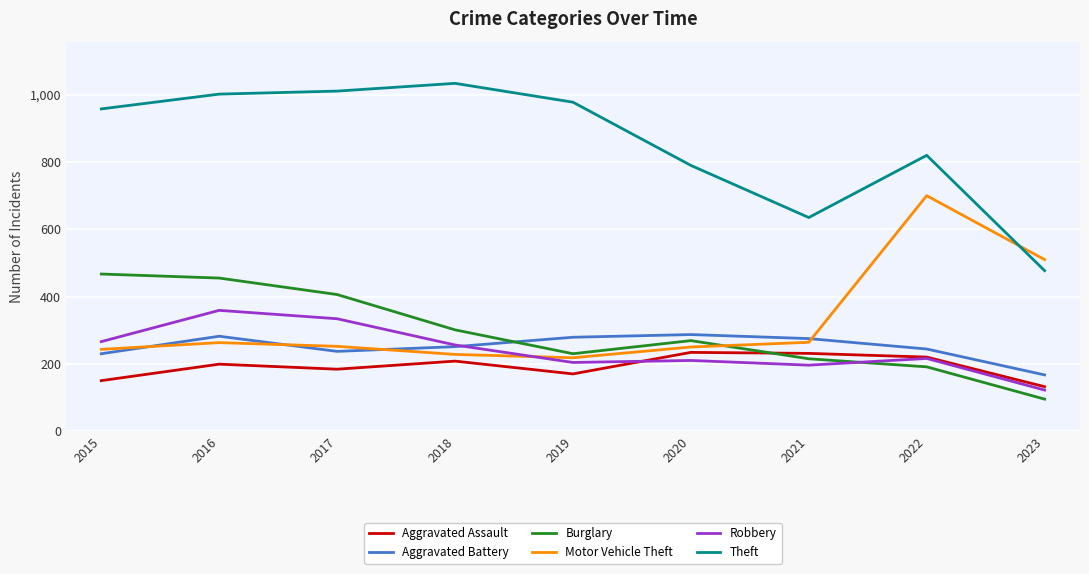

How many lines are shown in the chart?

6